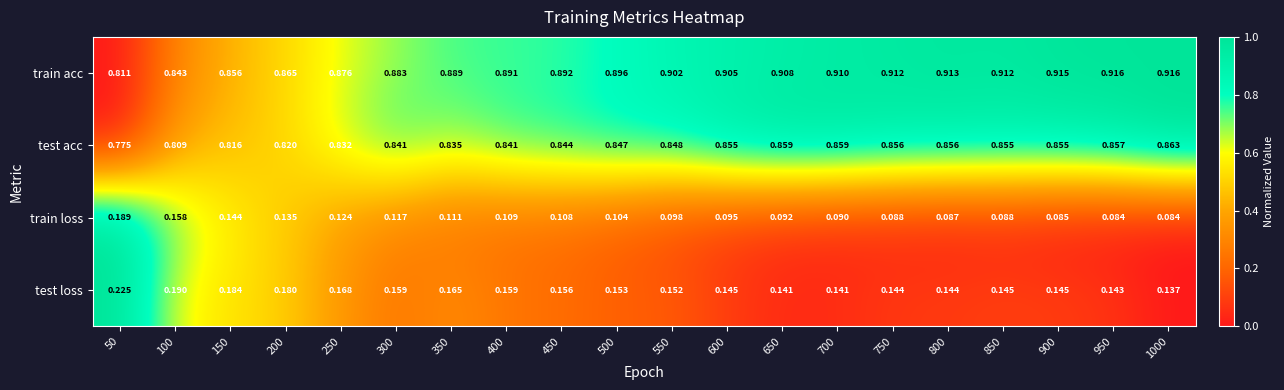

Which series has the largest total across all categories?

train acc